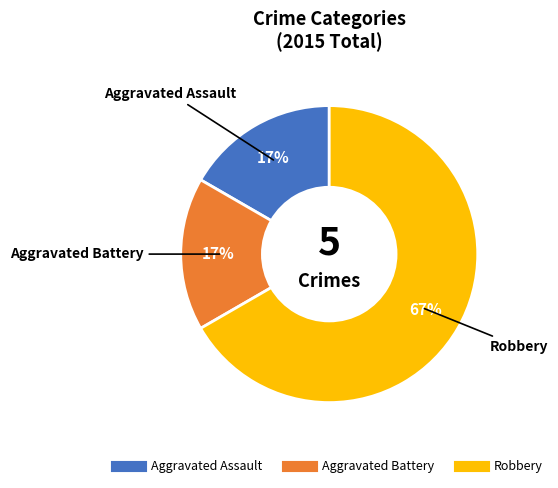

Does Aggravated Assault account for over 50% of the chart?

No